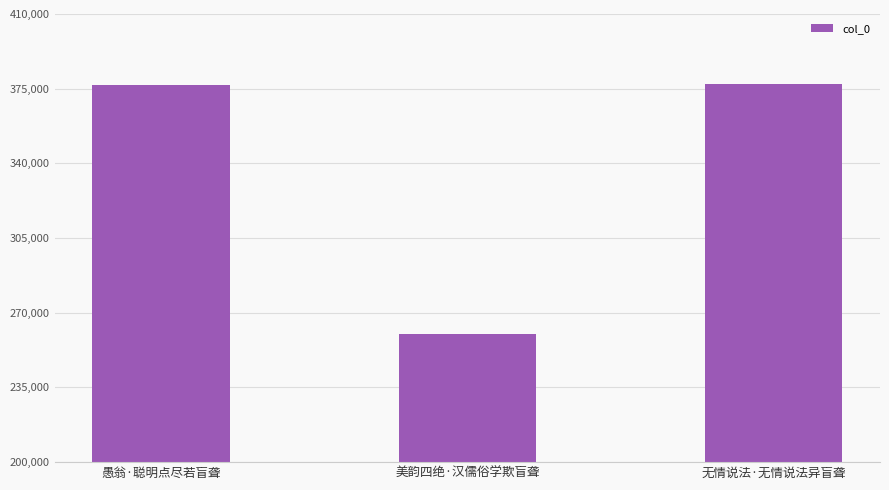

The value at 愚翁·聪明点尽若盲聋 is 376525. True or false?

True